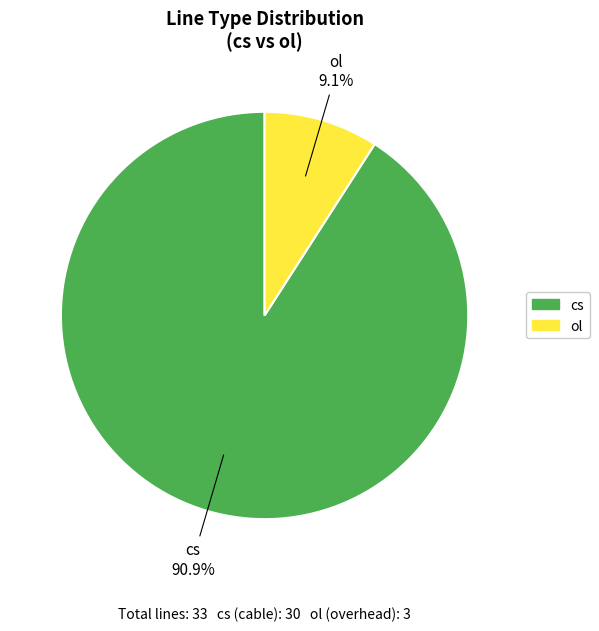

What is the ratio of the value at cs to the value at ol?

10.0